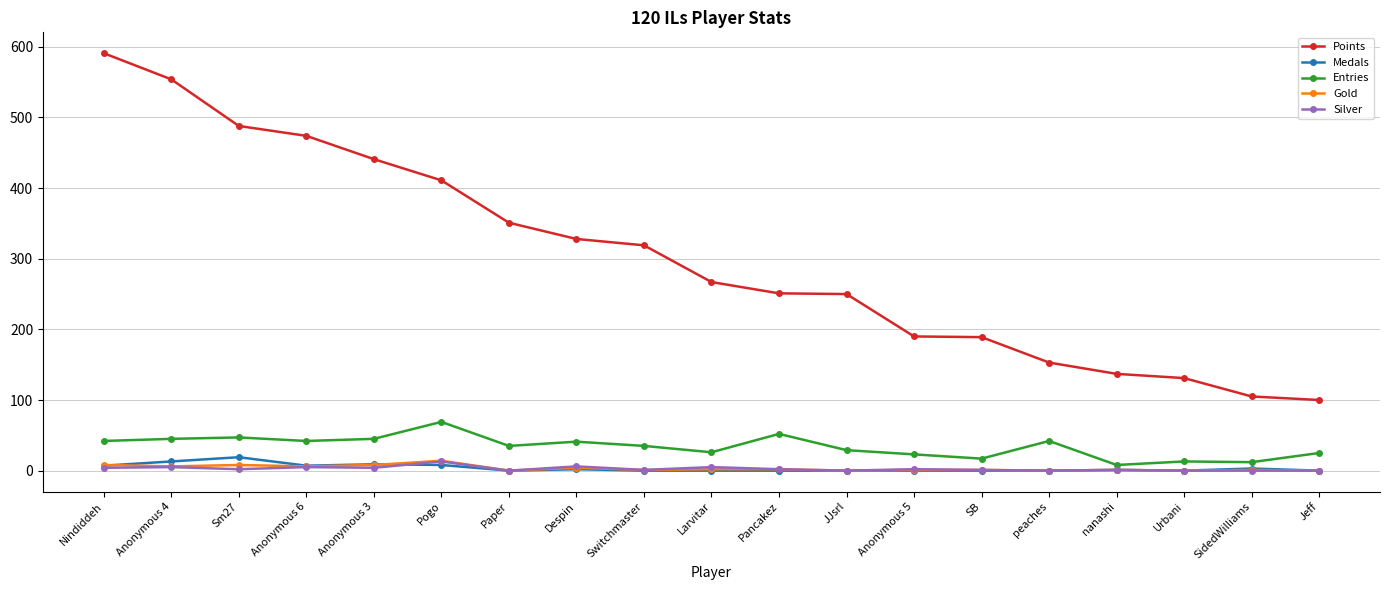

What is the total value across all series at nanashi?

148